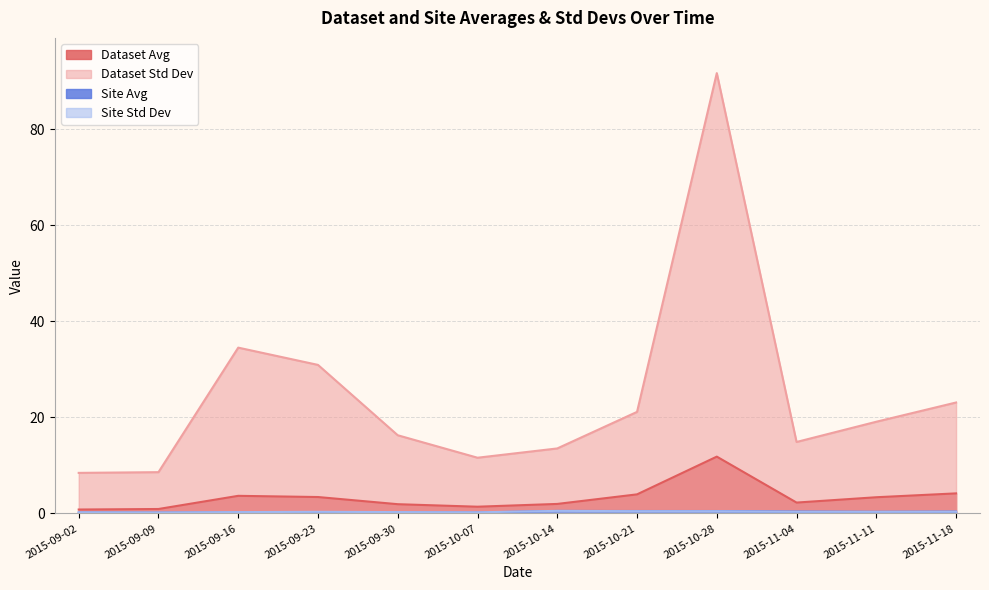

At which category is the sum across all series the highest?

2015-10-28